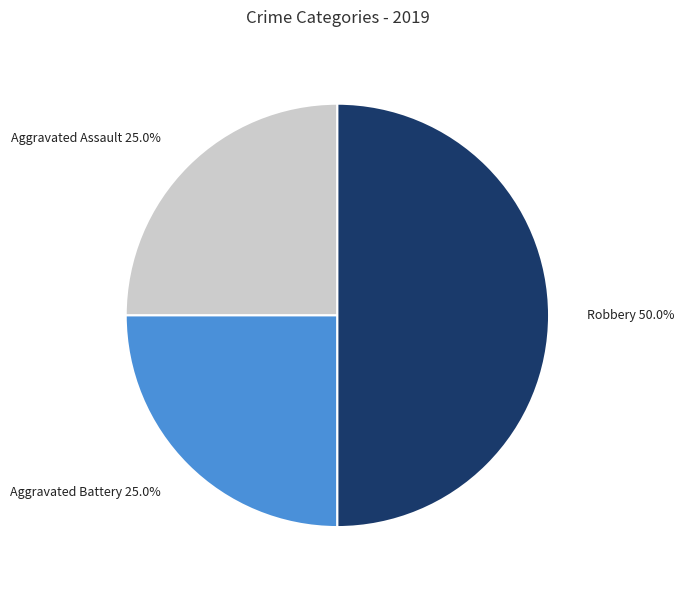

Between Robbery and Aggravated Assault, which is larger?

Robbery